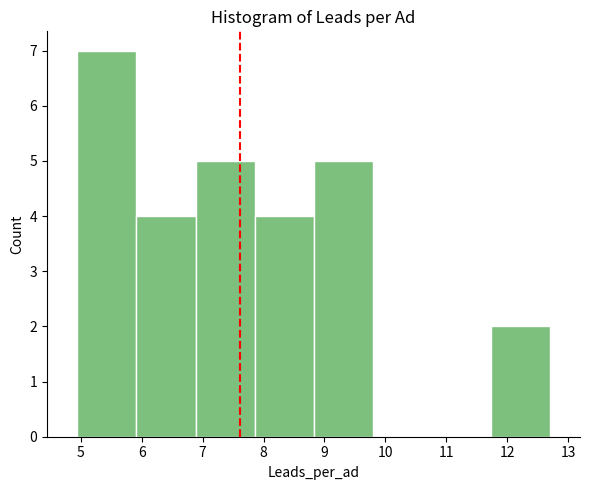

Reading left to right, transcribe this chart: for each bar, give the range it covers on the x-axis and its height. Neither the bar edges nor the heights are printed on the chart, so give them approximately, as read against the axes.

4.9 to 5.9: 7
5.9 to 6.9: 4
6.9 to 7.9: 5
7.9 to 8.8: 4
8.8 to 9.8: 5
9.8 to 10.8: 0
10.8 to 11.7: 0
11.7 to 12.7: 2